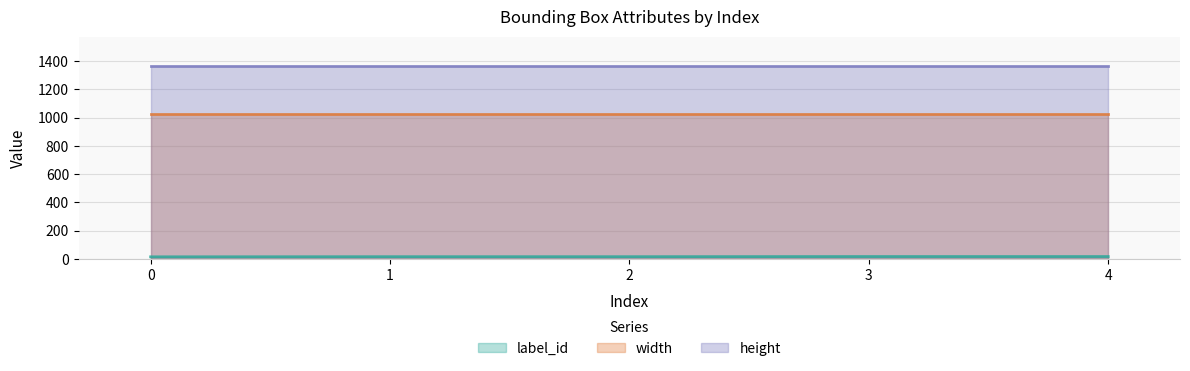

Which series has the widest spread of values?

label_id